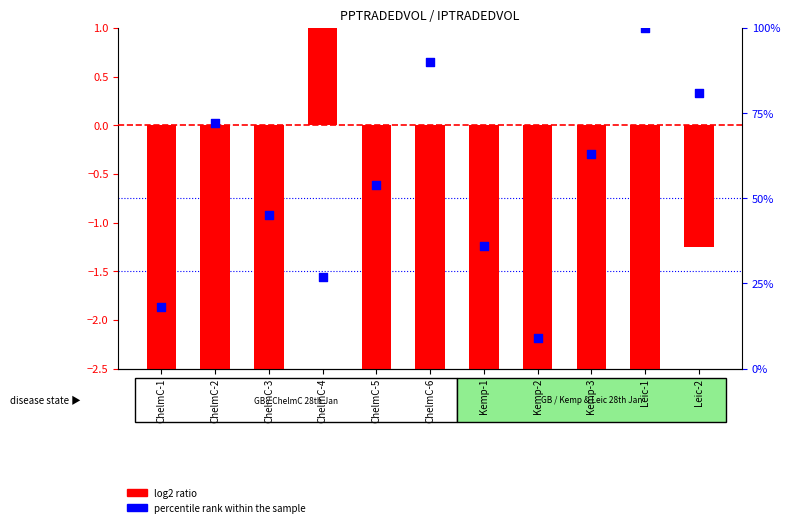

What are all the series names shown in the legend?

log2 ratio, percentile rank within the sample